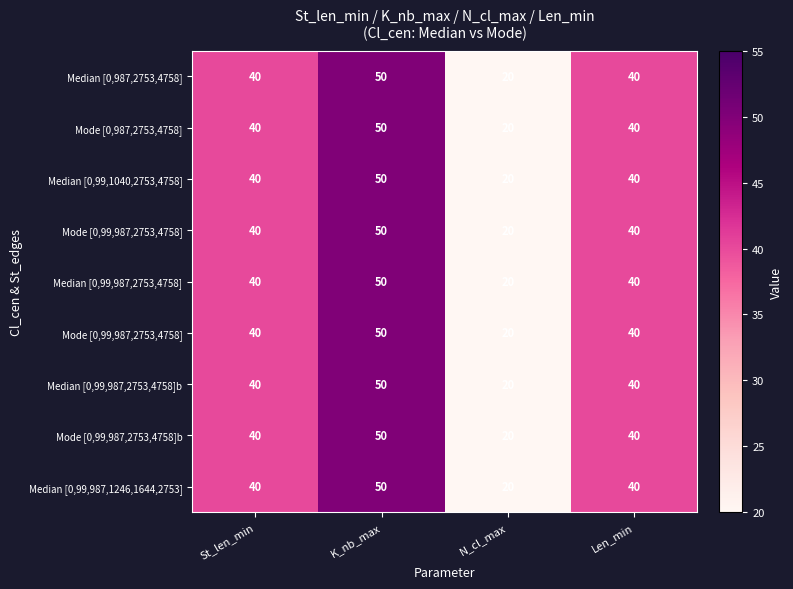

How many categories are shown in the chart?

4